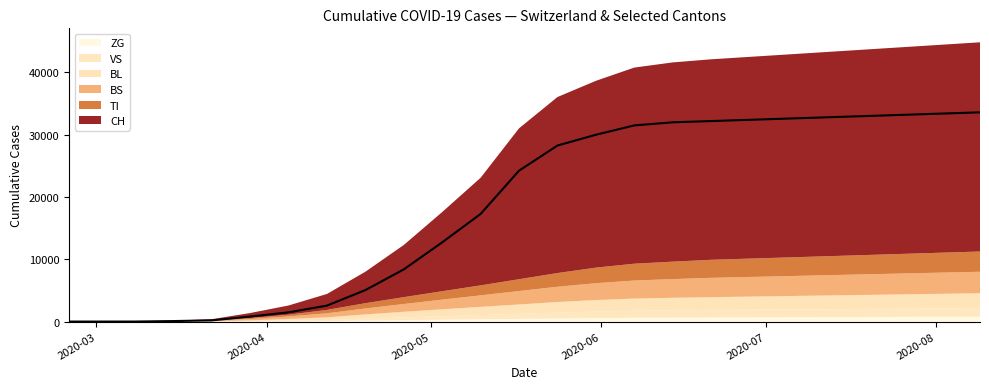

What value does the ZG series have at 2020-05-03?

290